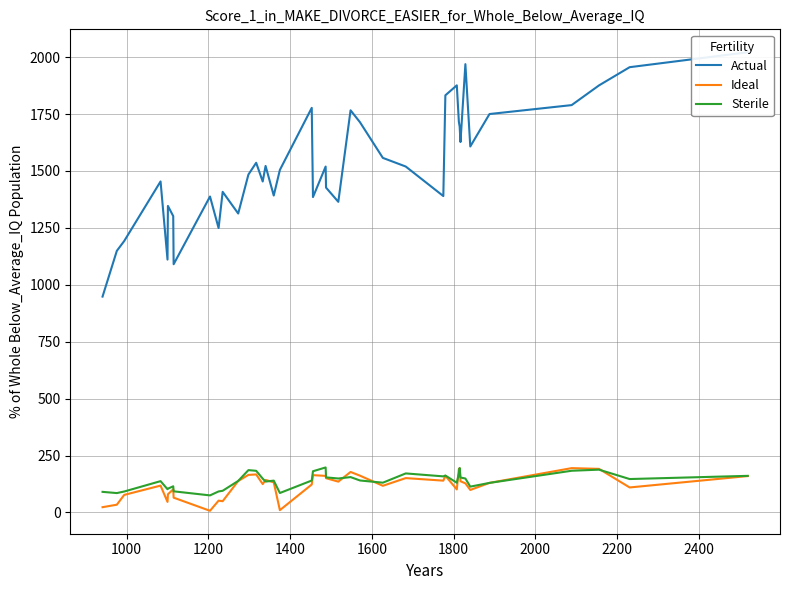

Which series has the largest total across all categories?

Actual